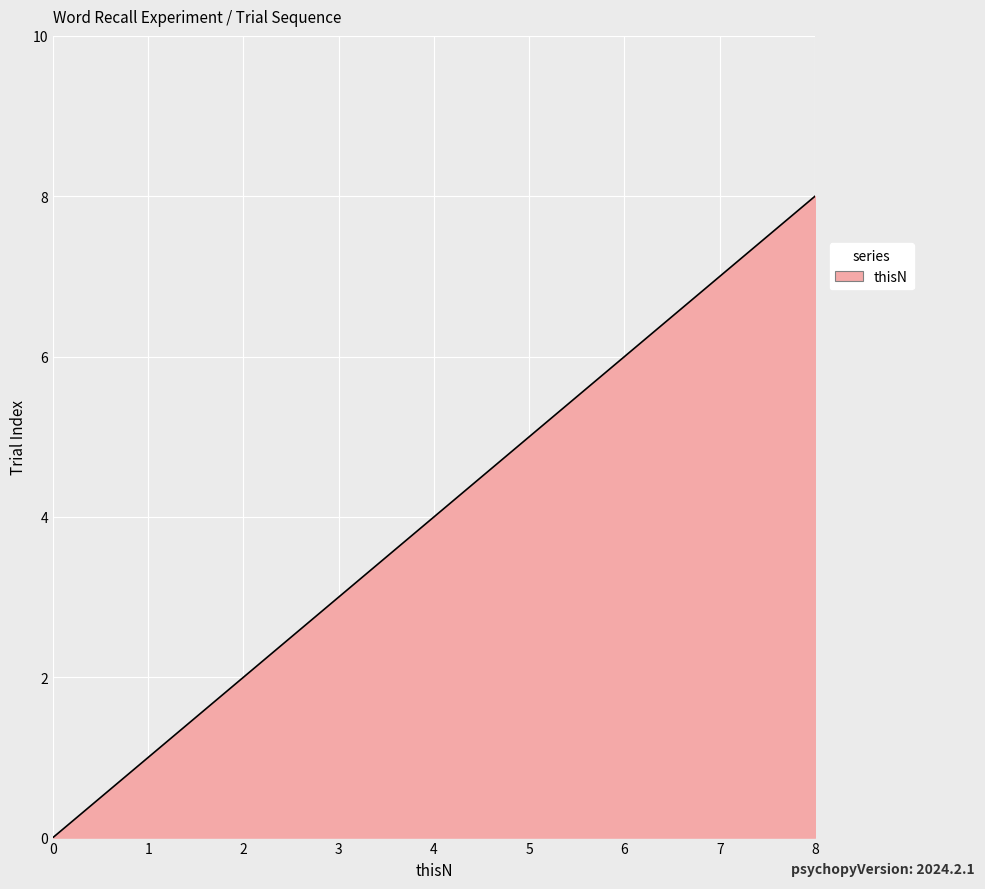

Where does the thisN series first go above 4?

5